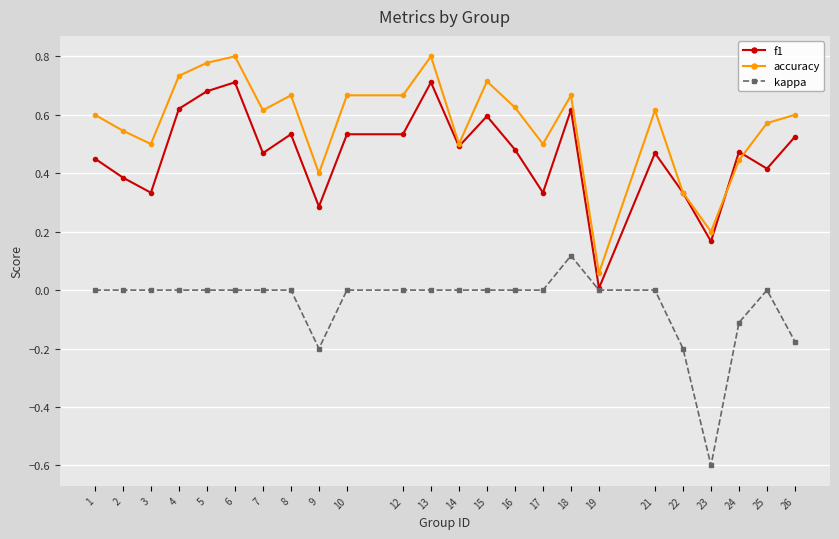

List the series in order of their peak value, highest first.

accuracy, f1, kappa